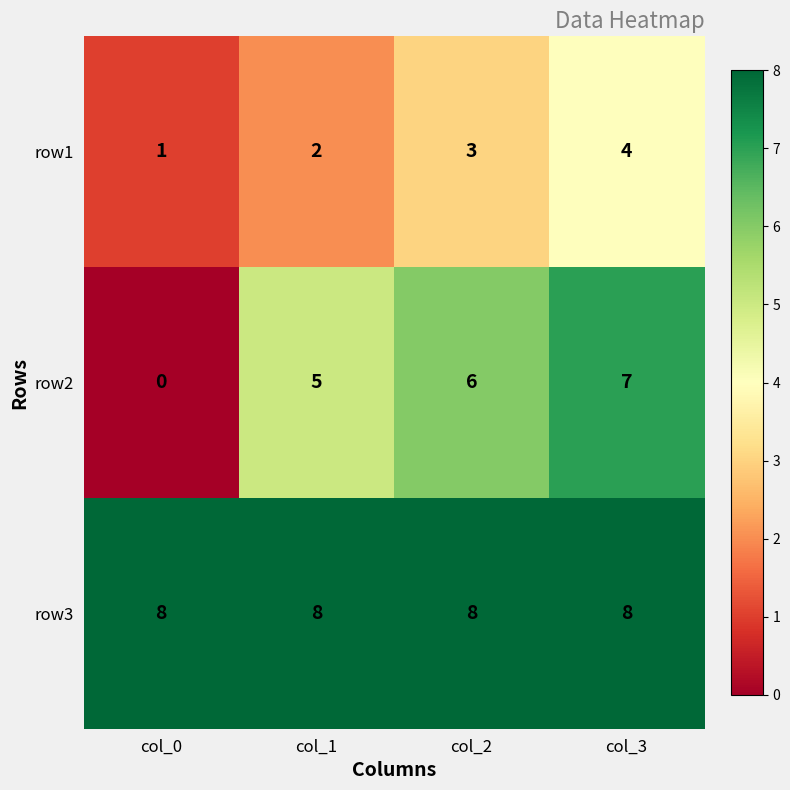

Count the number of data series in this chart.

3